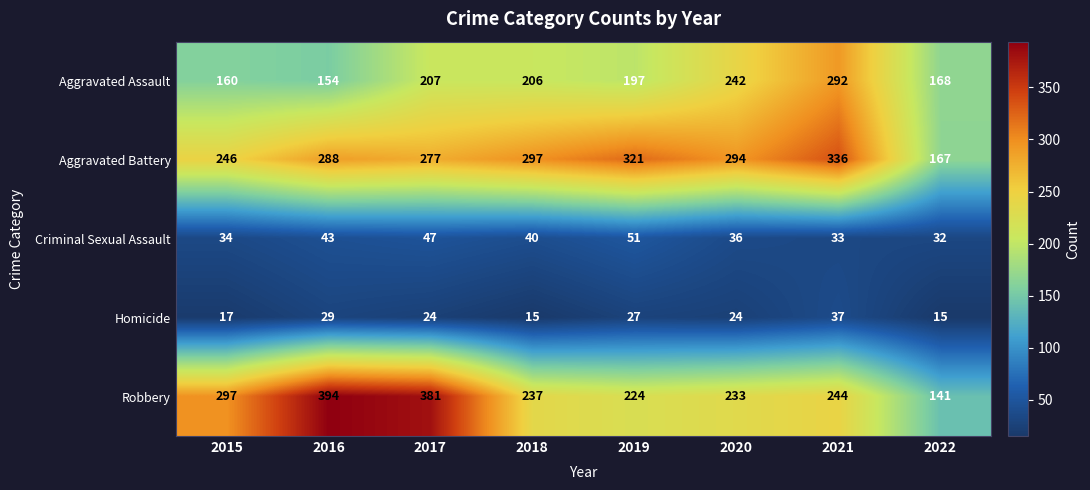

The value of Homicide at 2015 is 11. True or false?

False